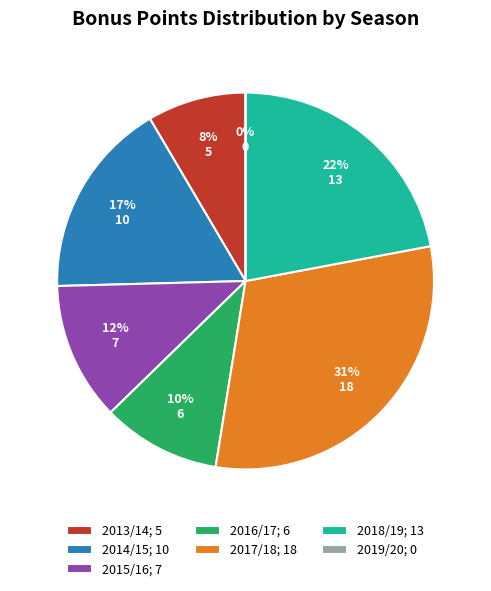

To the nearest percent, what is the difference between the 2018/19 and 2015/16 slice percentages?

10%